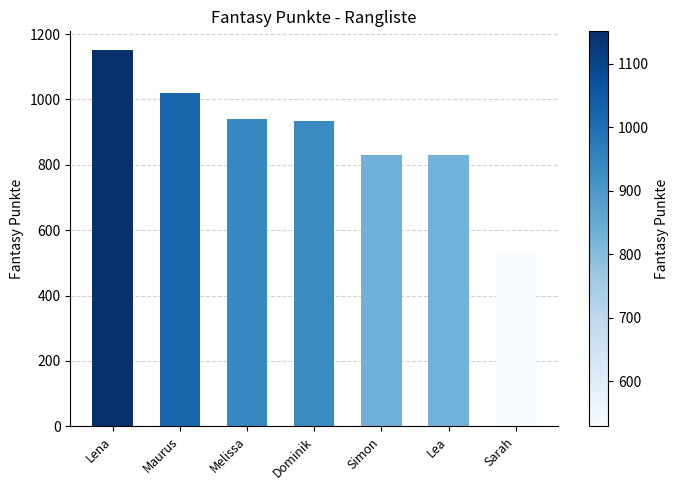

What is the difference between the values at Sarah and Melissa?

412